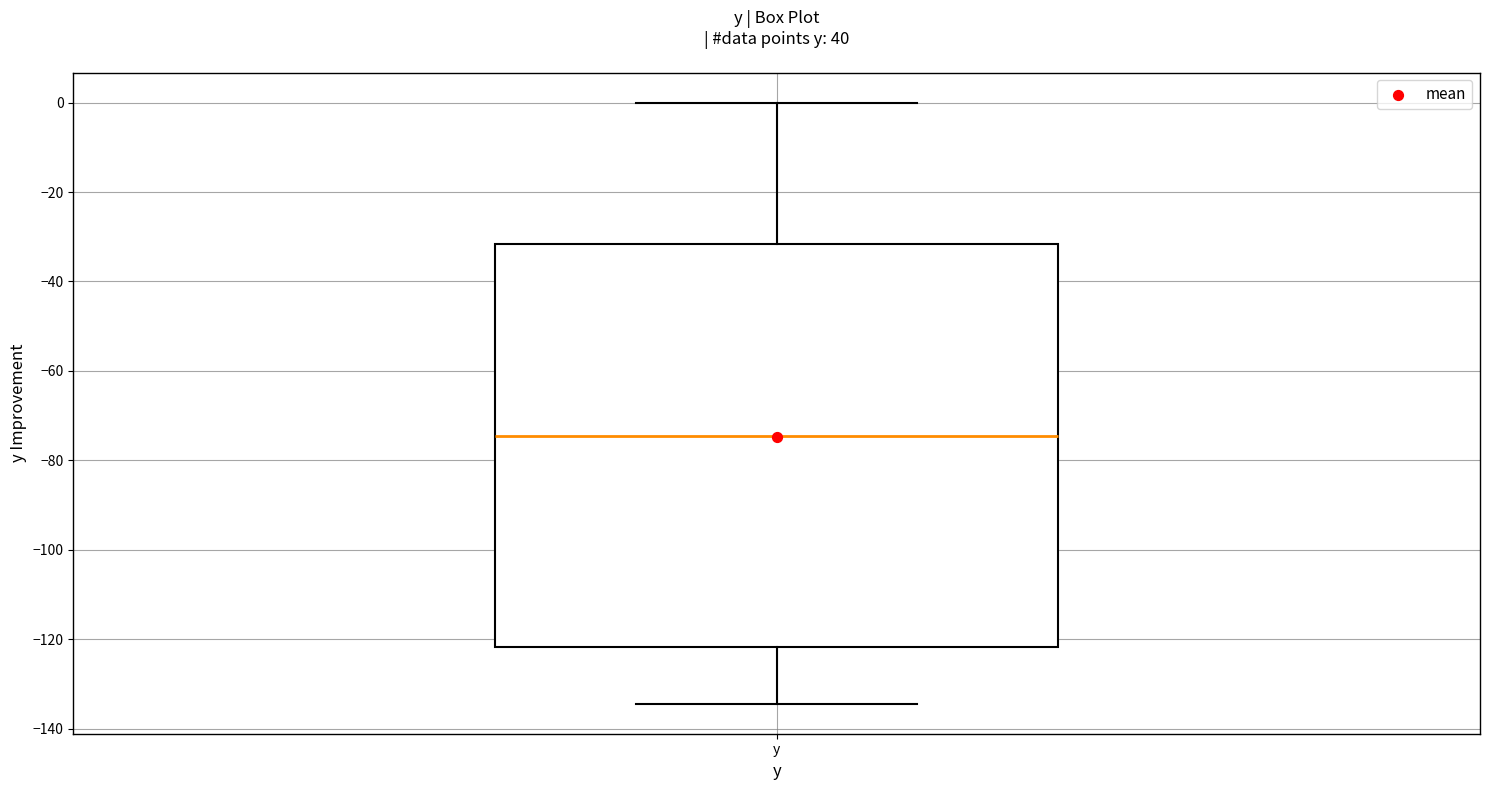

Transcribe this box plot: give where the median line is, the range the box spans, and where the two whiskers end, as read against the y-axis. The values are not printed on the chart, so give them approximately, as read against the axis.

median -74, box -122 to -32, whiskers -134 to 0